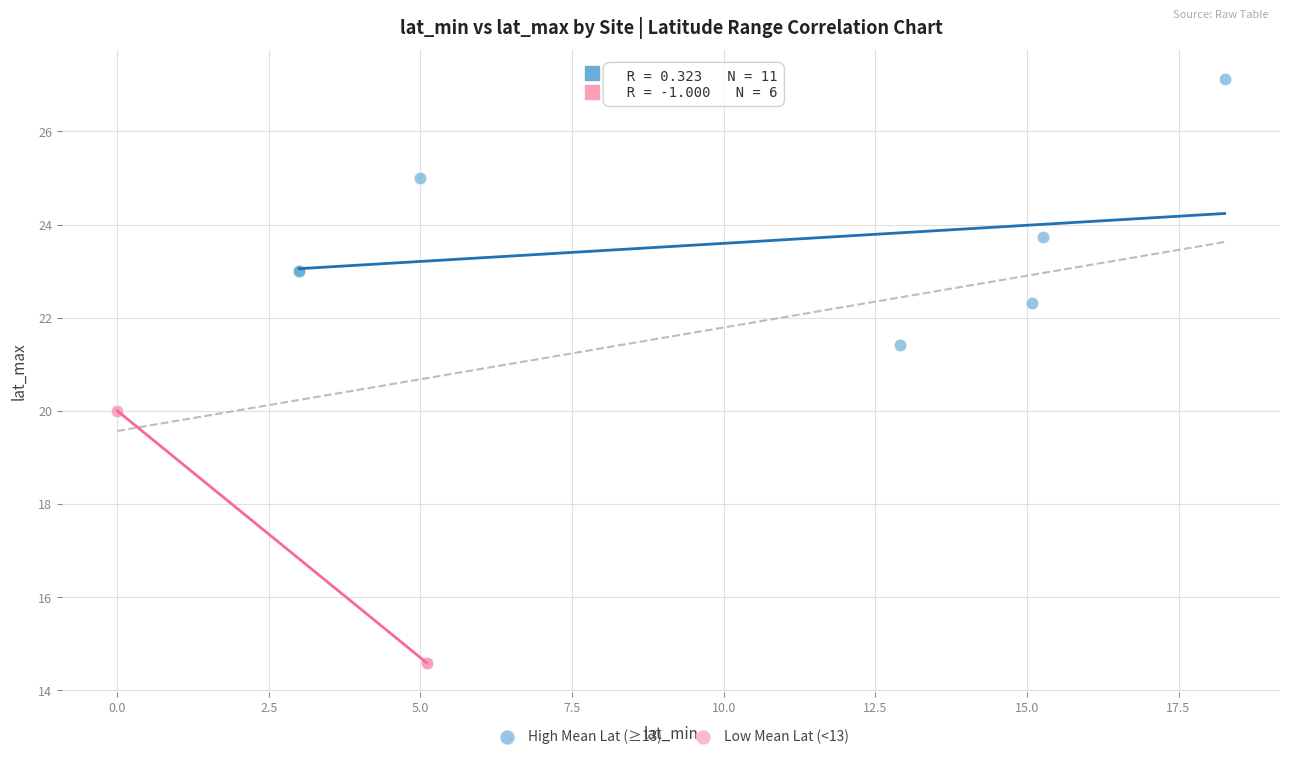

Which series has the largest Y range (max minus min)?

High Mean Lat (≥13)